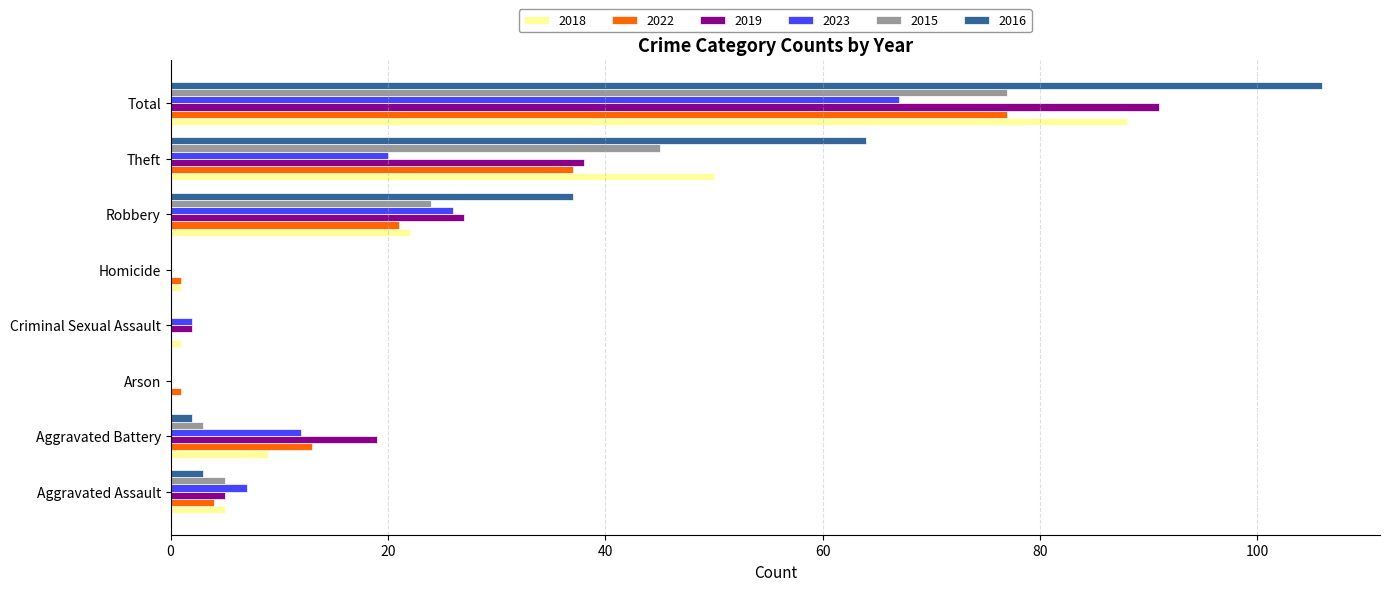

At which category is the sum across all series the highest?

Total